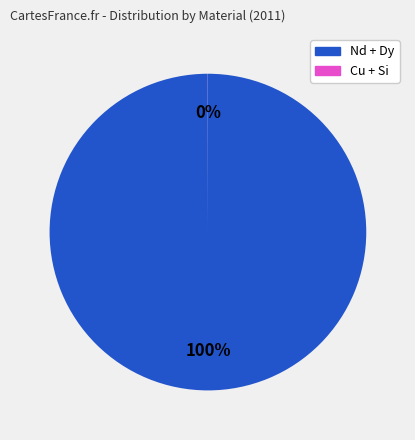

To the nearest percent, what is the average slice percentage?

50%